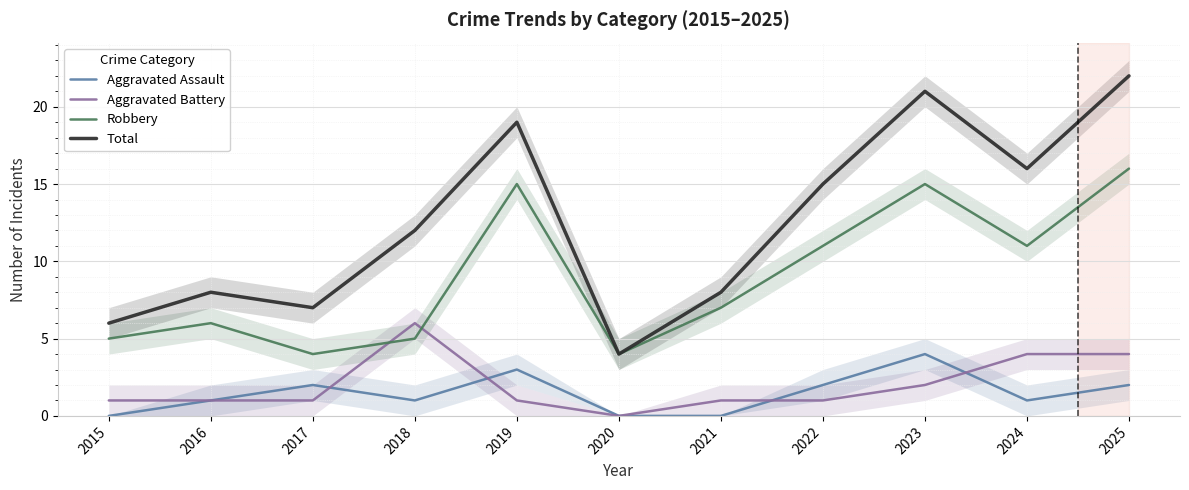

What is the sum of the Aggravated Battery values at 2016 and 2015?

2